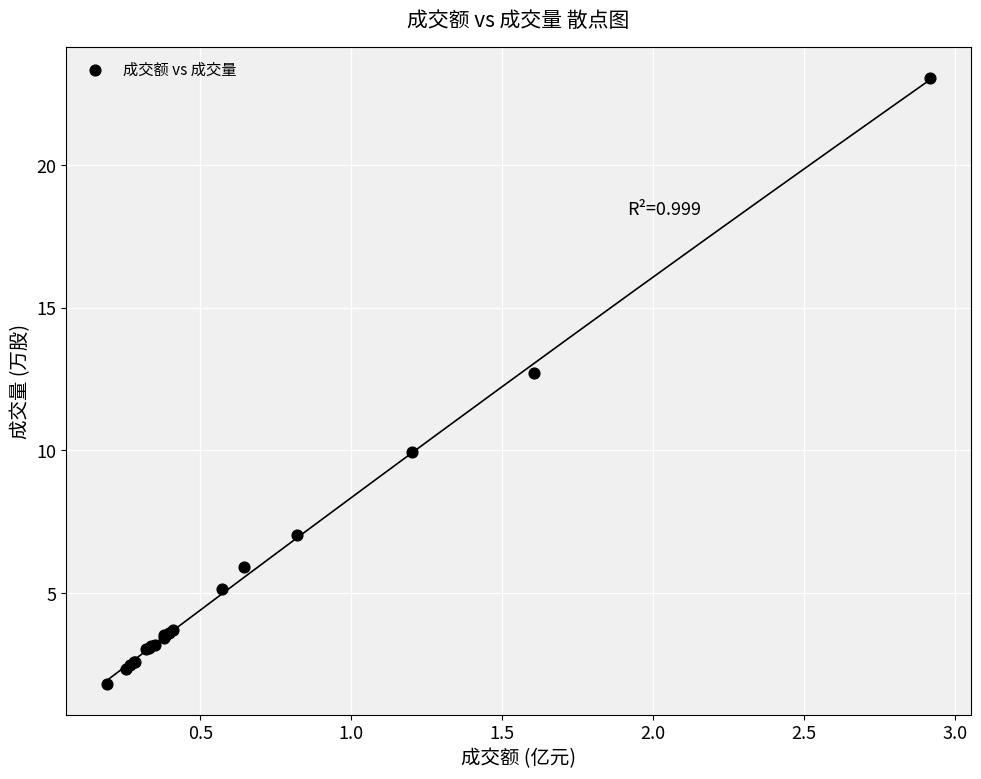

What Y value in the scatter plot is closest to 12?

12.7